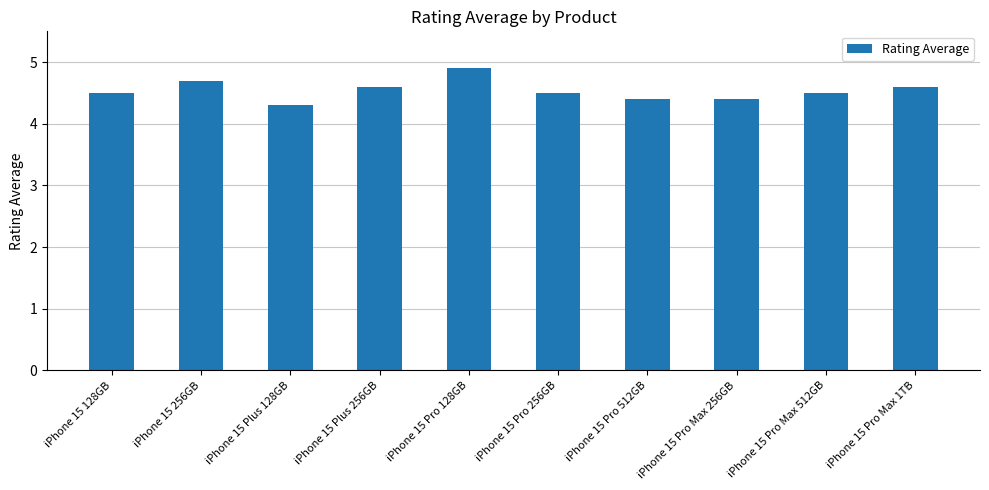

What is the difference between the maximum and minimum values?

0.6